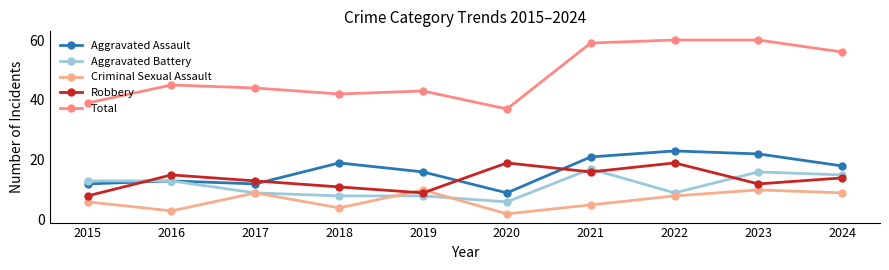

What is the maximum value for Total?

60